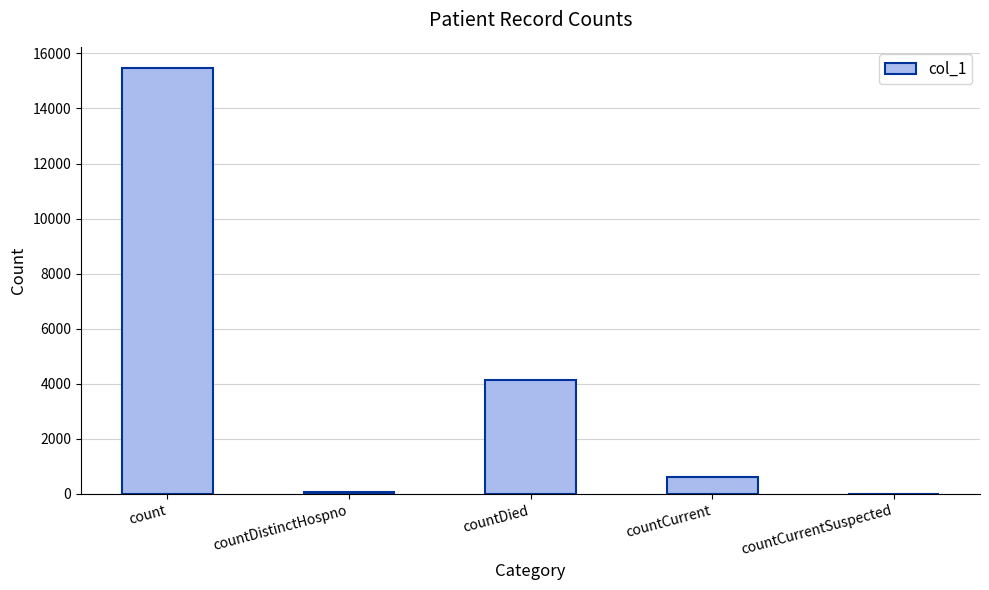

What is the sum of all values?

20298